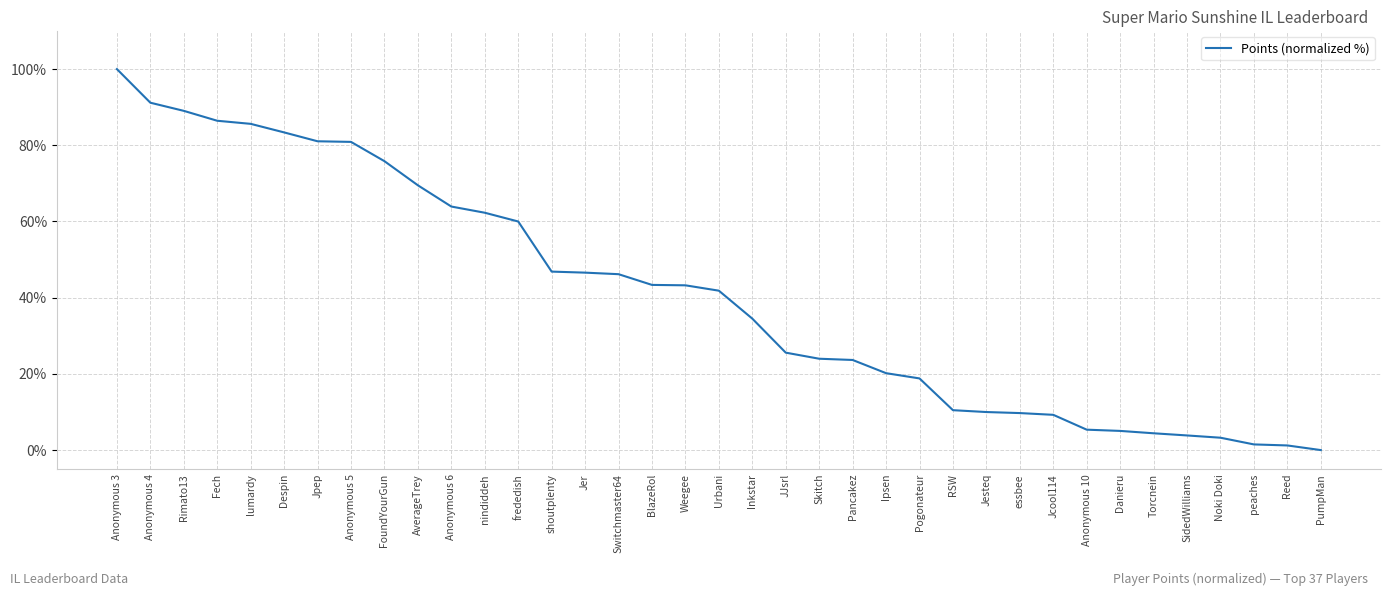

Does the chart have visible grid lines?

Yes